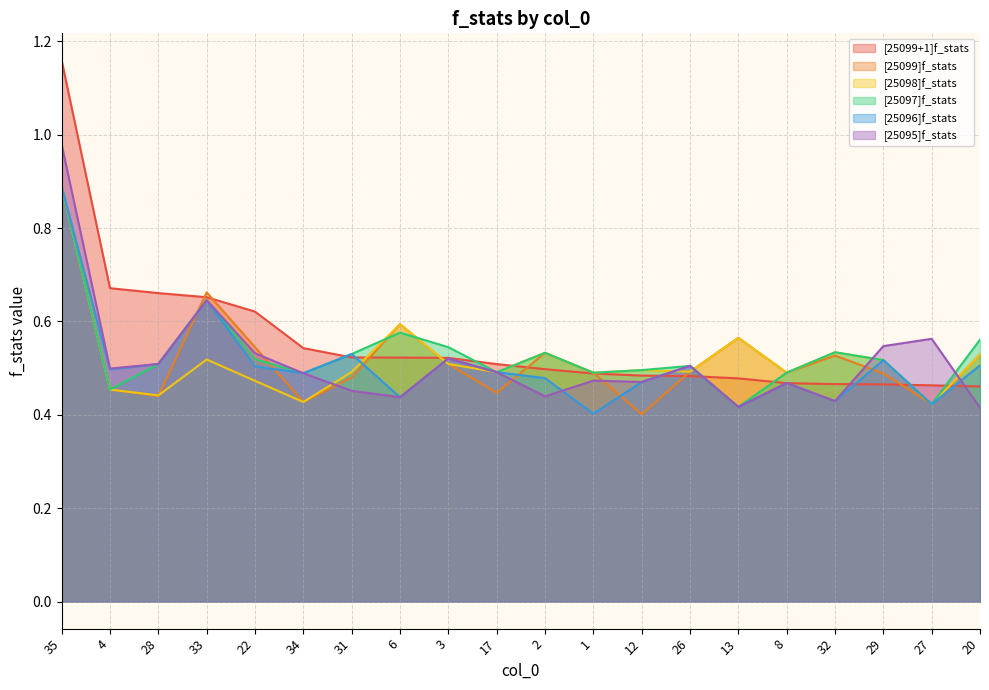

Which series has the widest spread of values?

[25099+1]f_stats